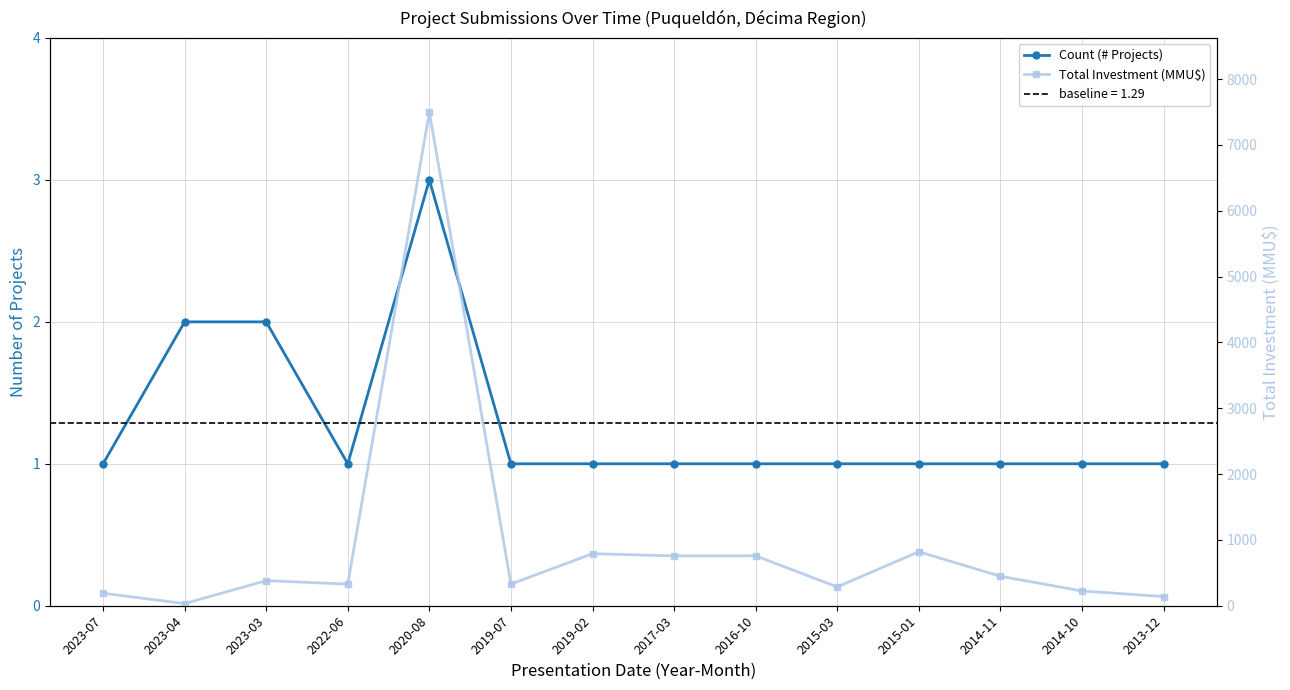

What is the sum of the Count (# Projects) values at 2015-03 and 2019-07?

2